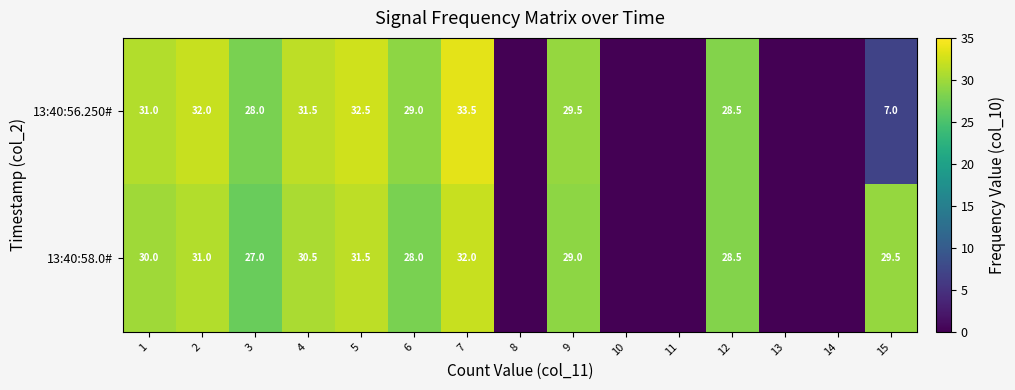

What is the spread (max minus min) of values at 5?

1.0